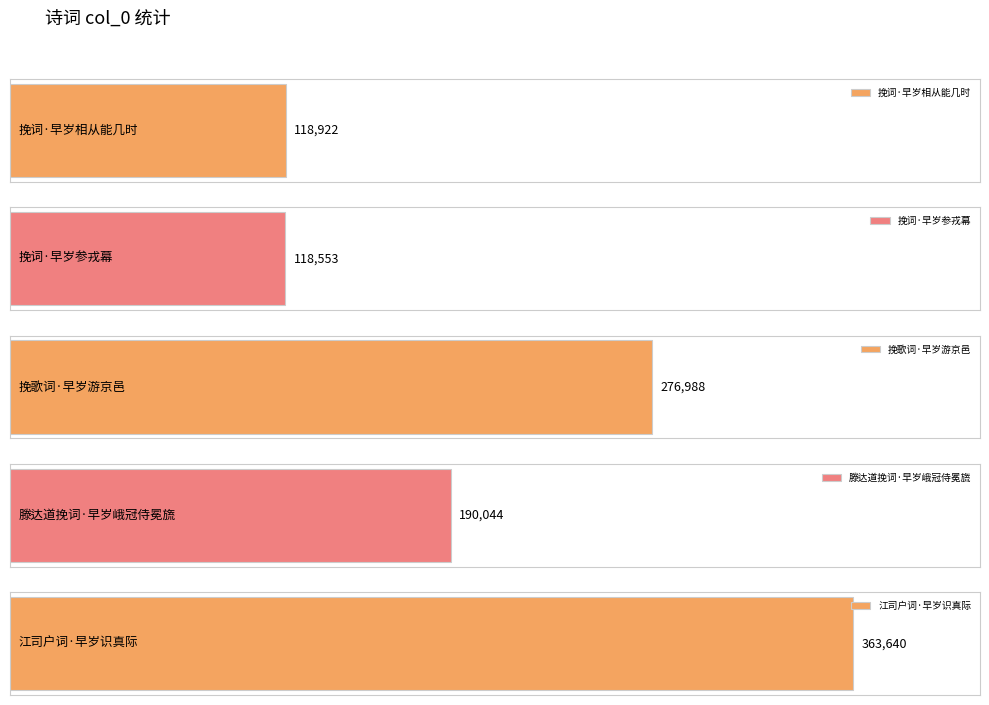

Is it true that the value at 挽词·早岁参戎幕 is 80192?

False